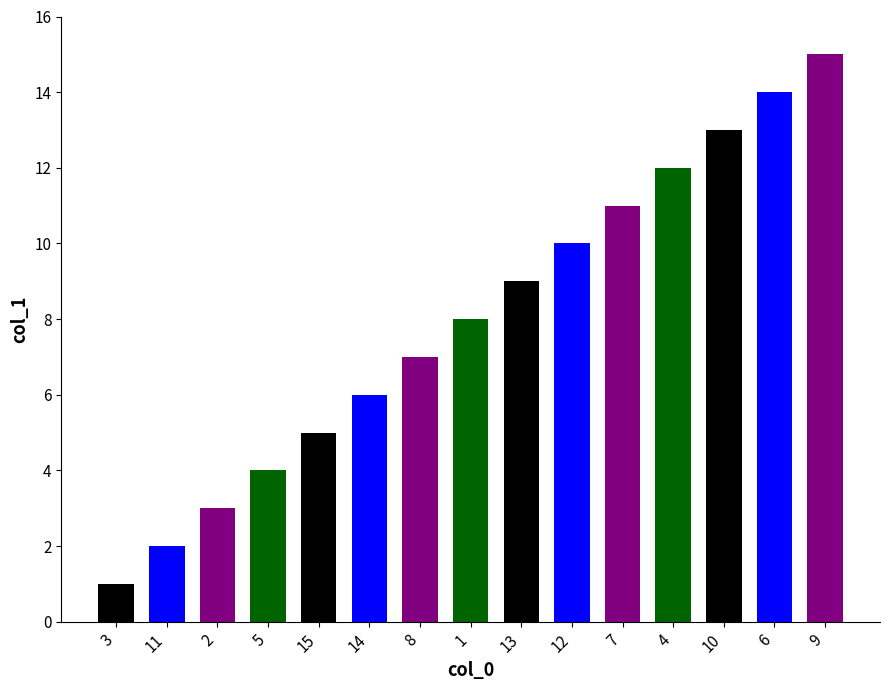

List the labels in order of value, largest first.

9, 6, 10, 4, 7, 12, 13, 1, 8, 14, 15, 5, 2, 11, 3